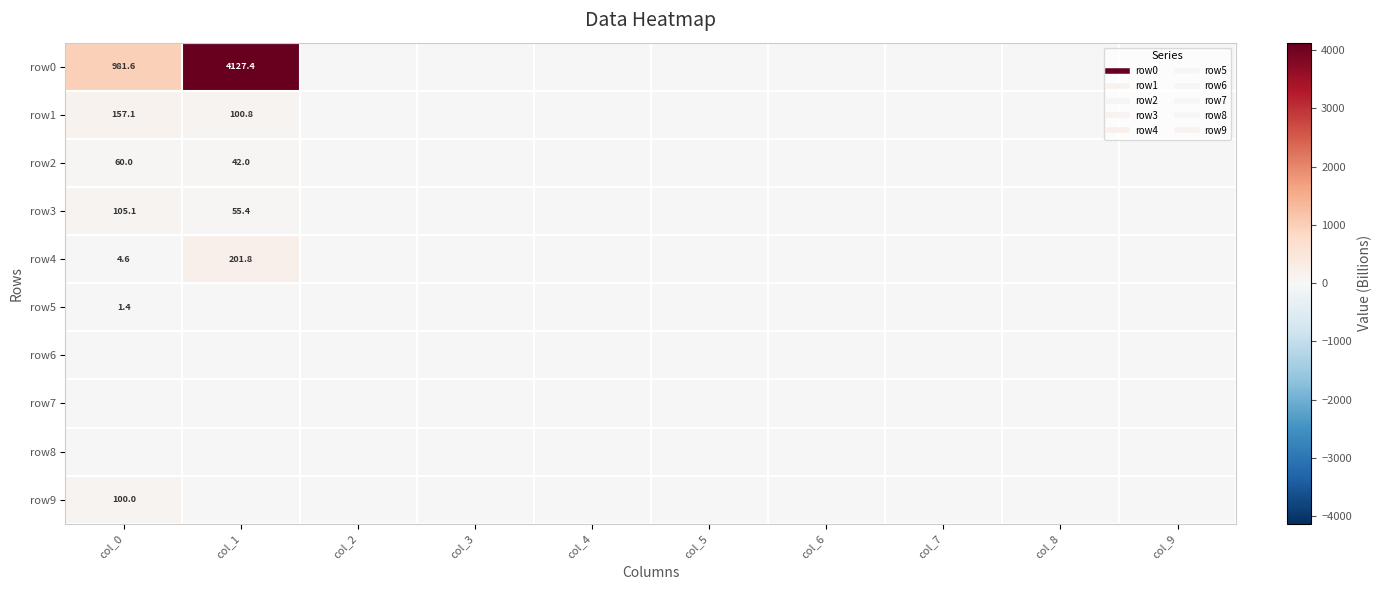

Rank the series at col_7 from lowest to highest value.

row0, row1, row2, row3, row4, row5, row6, row7, row8, row9